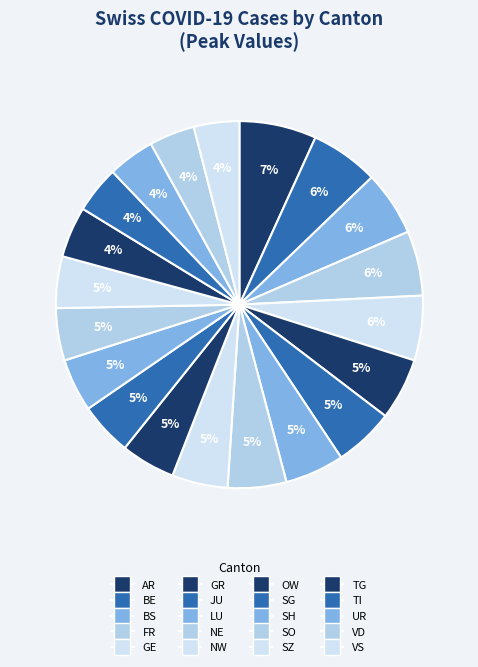

What is the ratio of the value at SO to the value at UR?

1.1